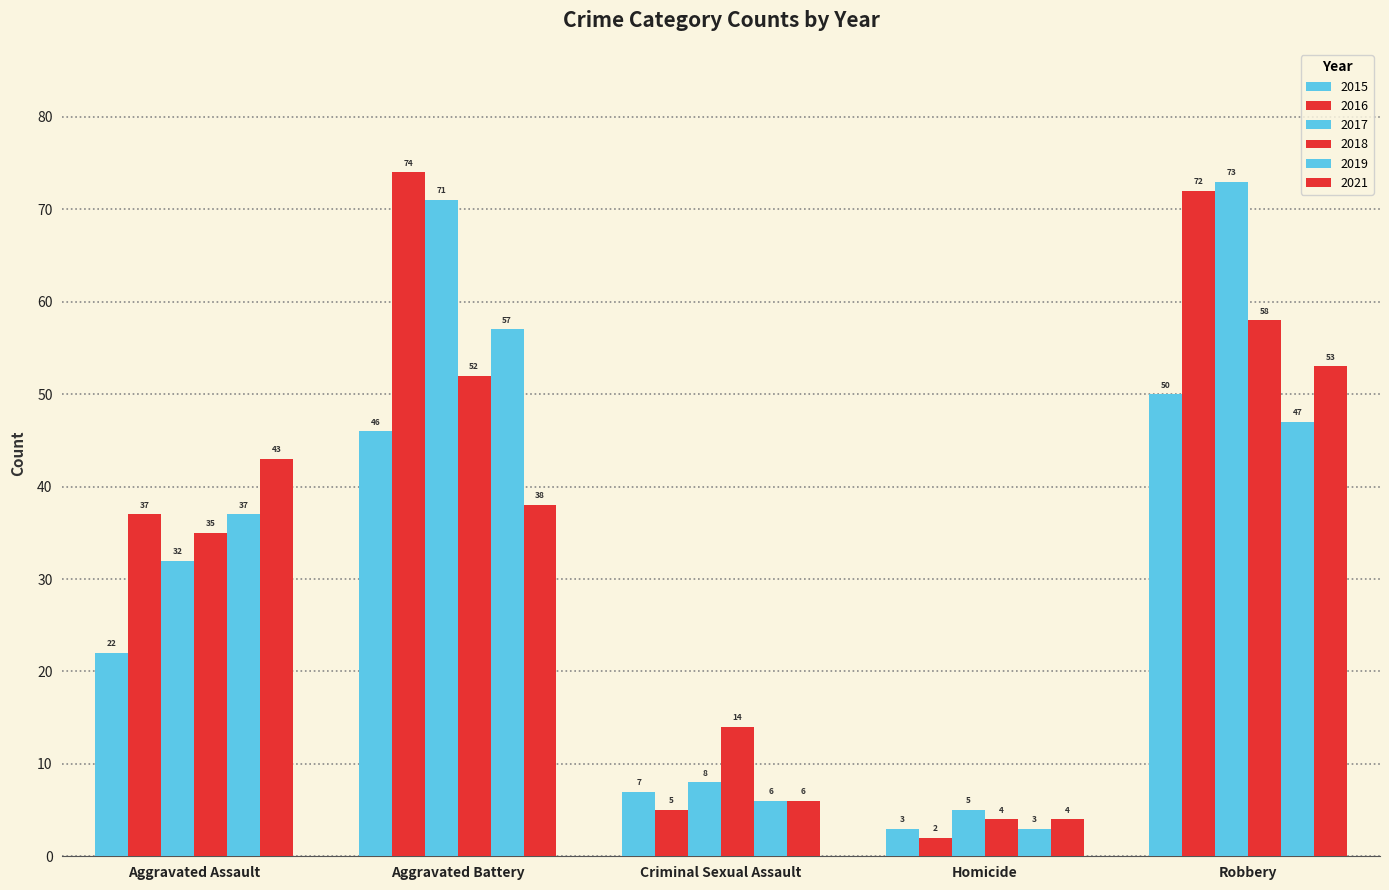

What is the minimum value shown in the chart?

2